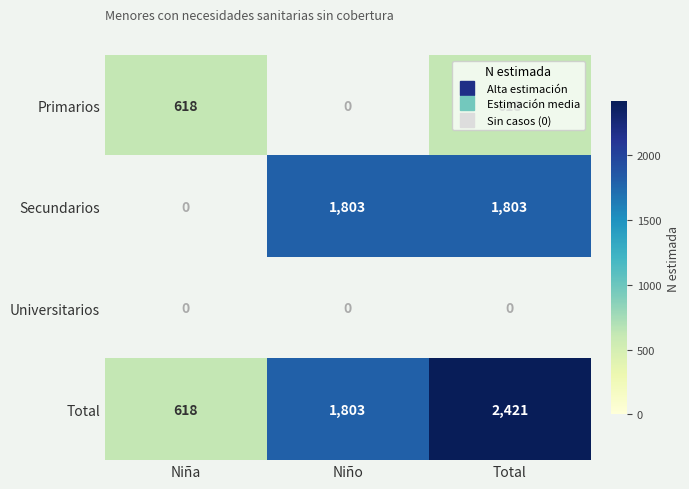

Which series has the largest total across all categories?

Total